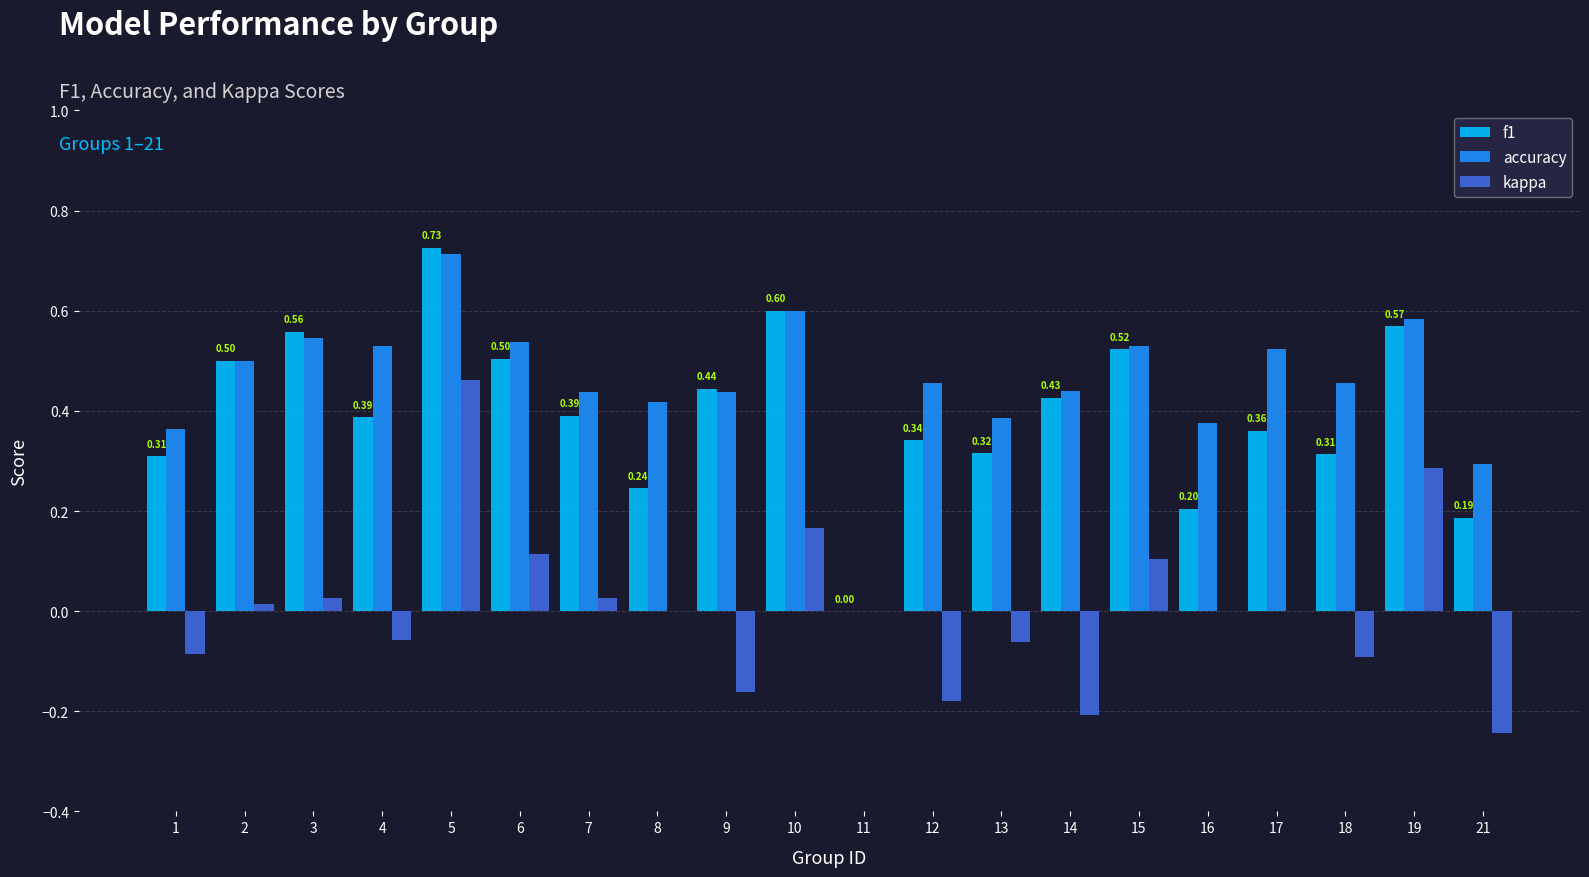

How many series are shown in this chart?

3